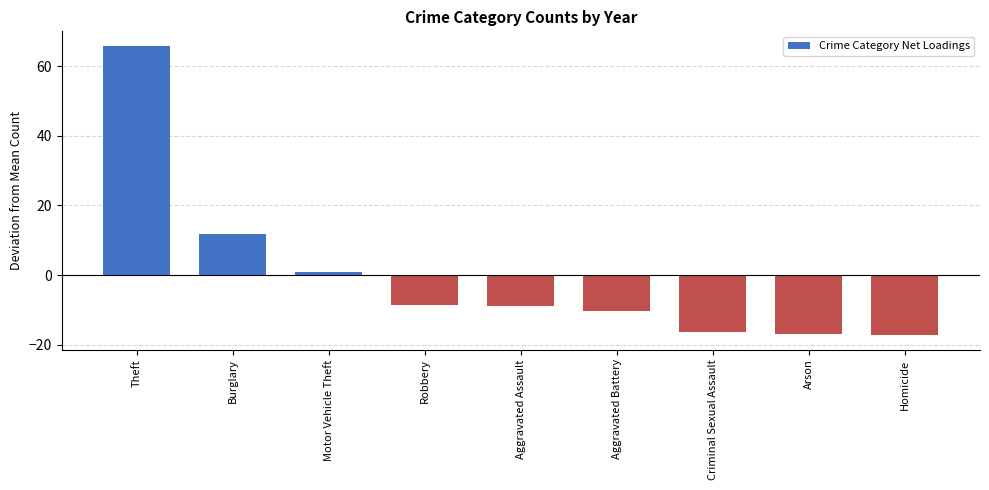

What position from the right is Arson?

2